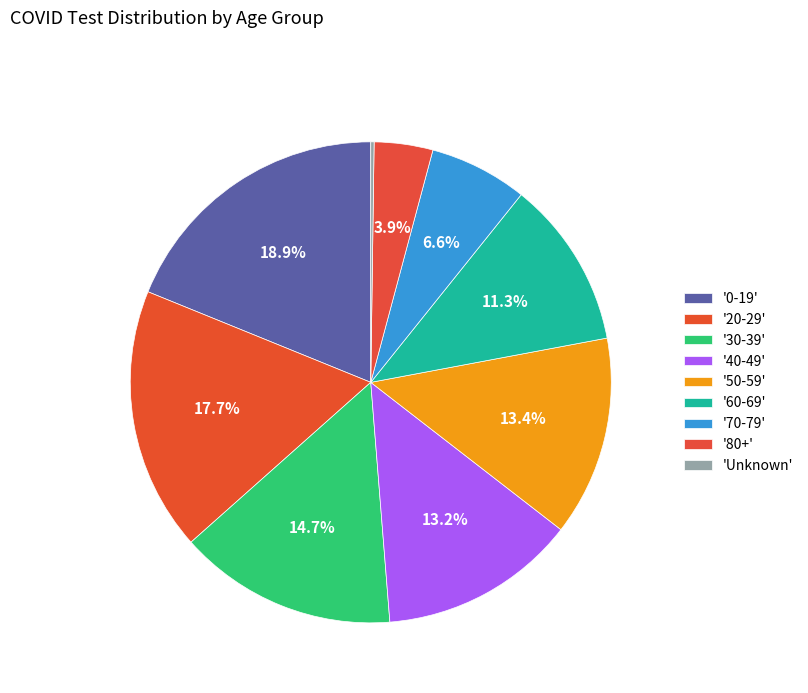

What is the smallest slice in the pie chart?

Unknown